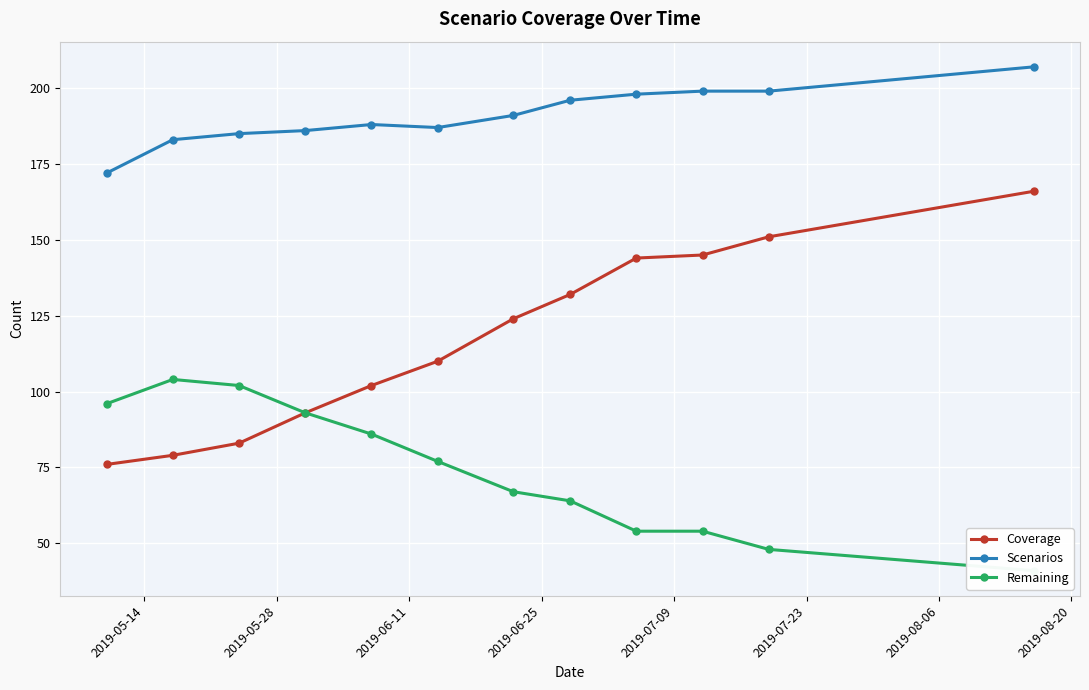

True or false: Scenarios and Coverage intersect in this chart.

False